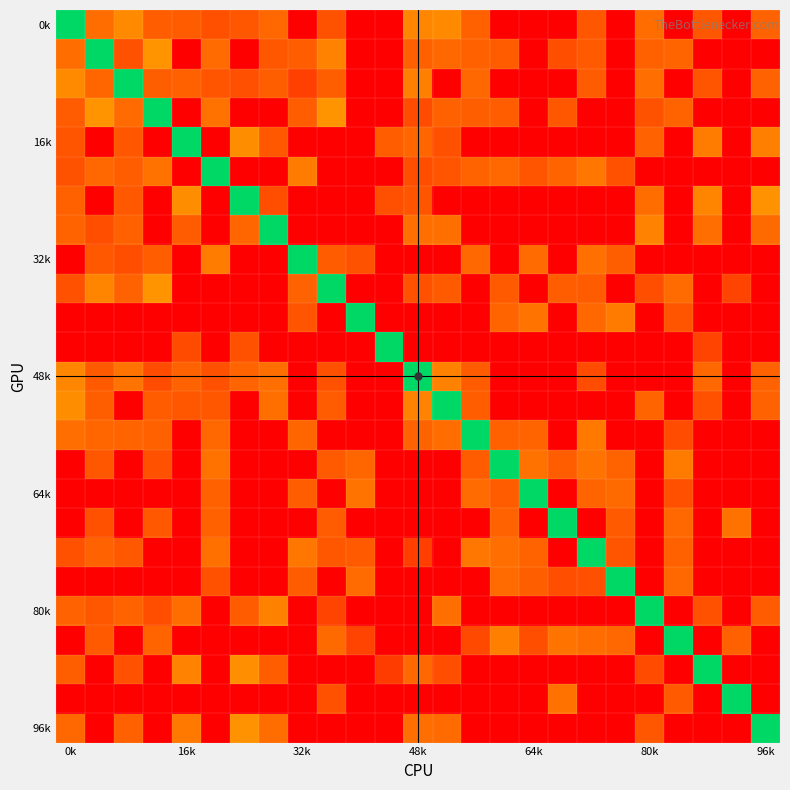

What is the smallest value displayed?

-105.0